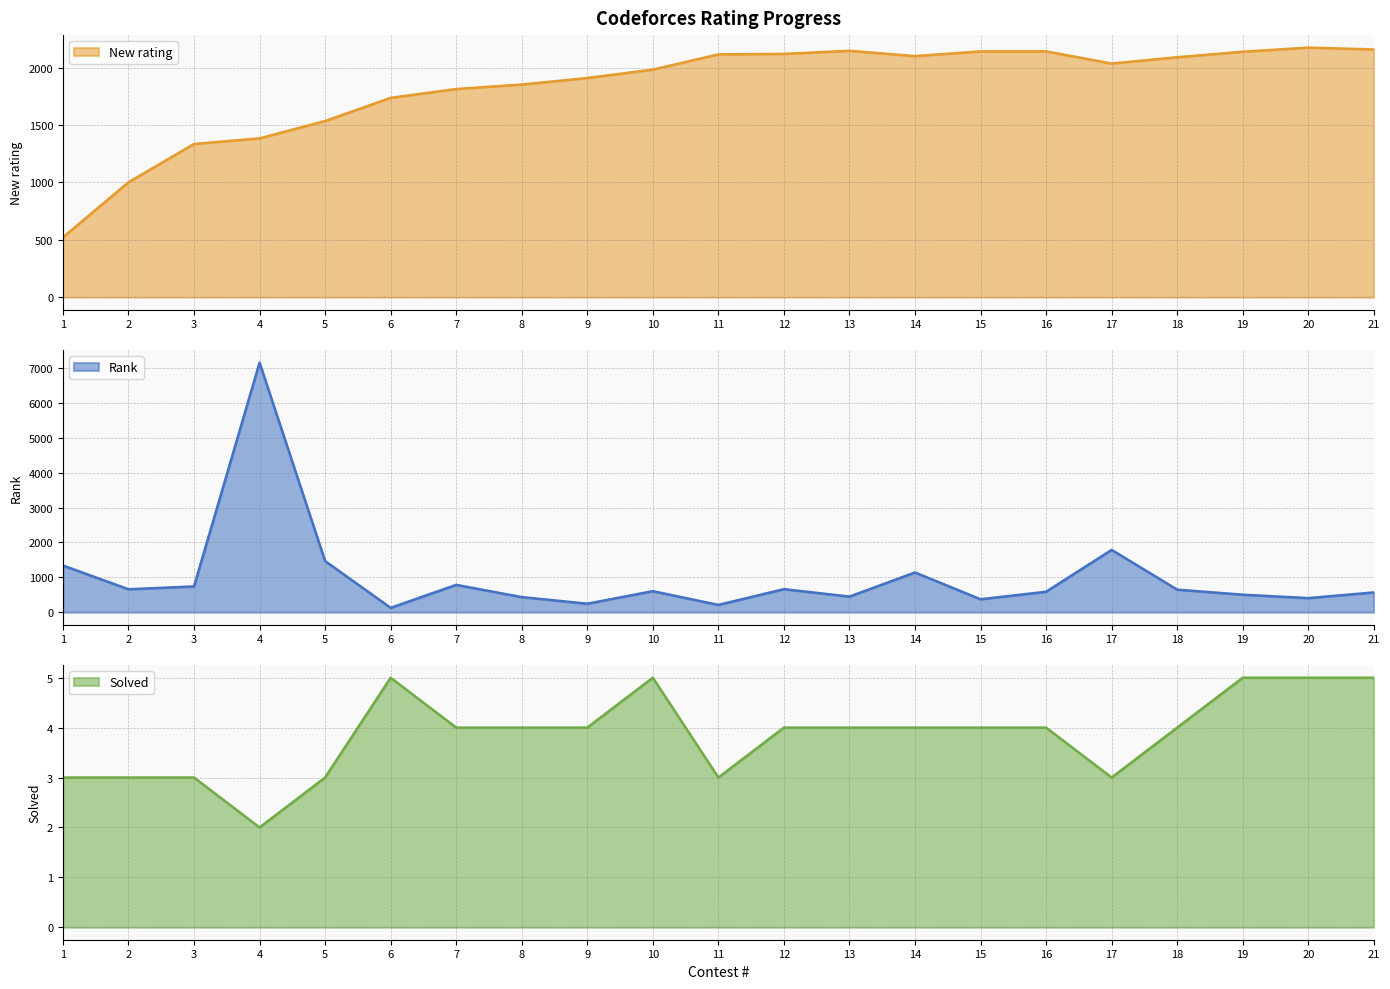

How many categories are shown in the chart?

21